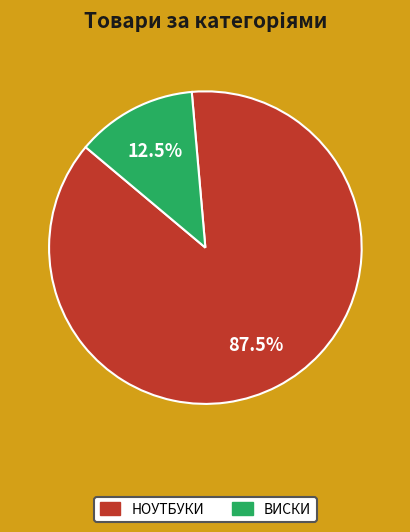

How many segments does this pie chart have?

2